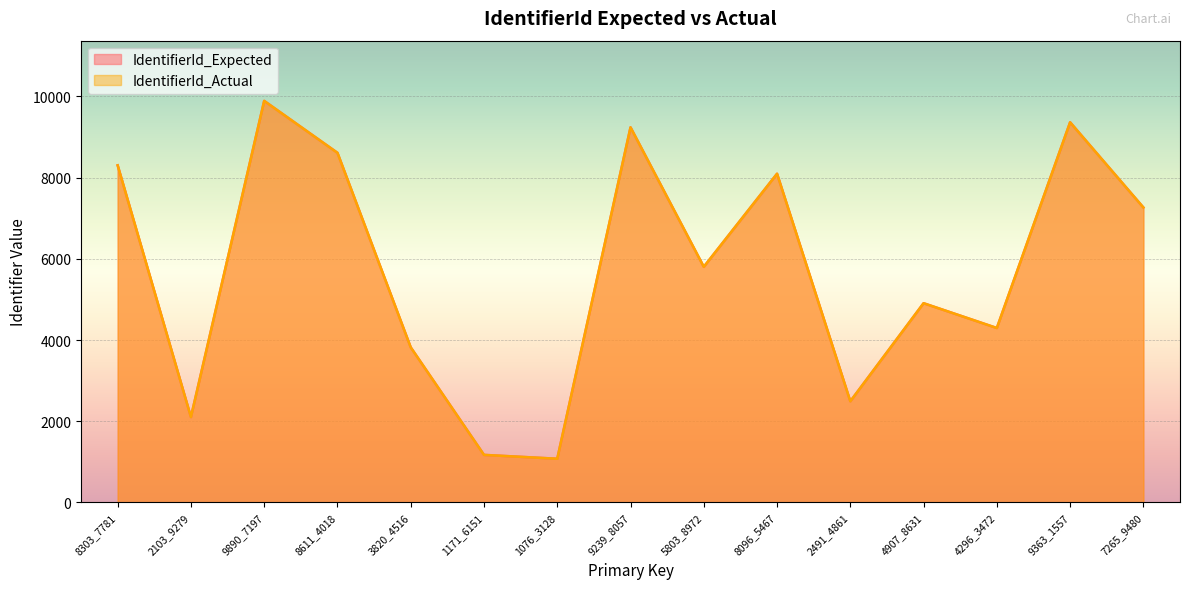

What is the total value across all series at 4296_3472?

8592